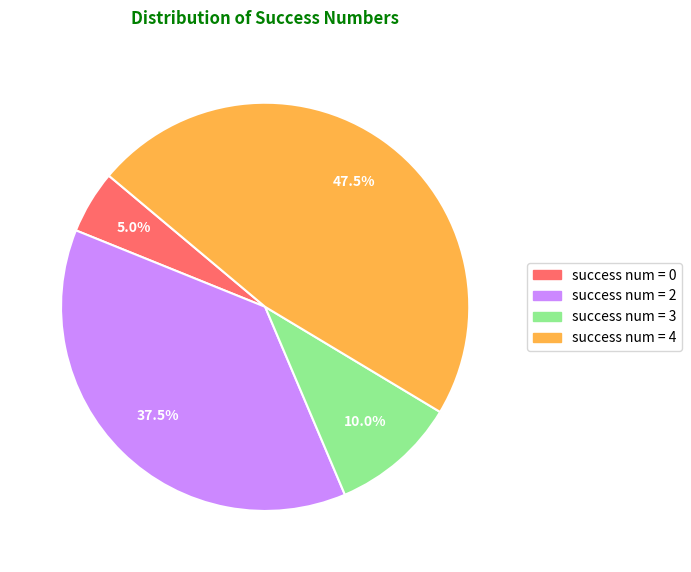

Does any single category account for the majority?

No